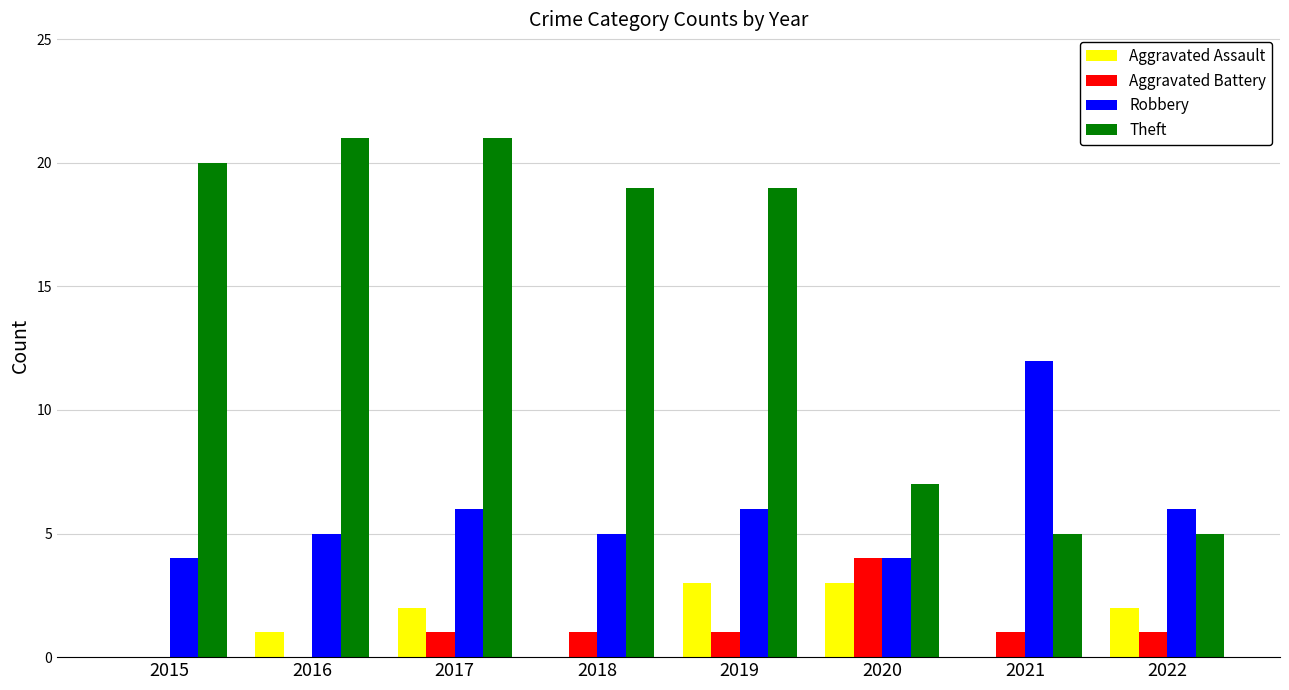

At which label does Robbery reach its peak?

2021